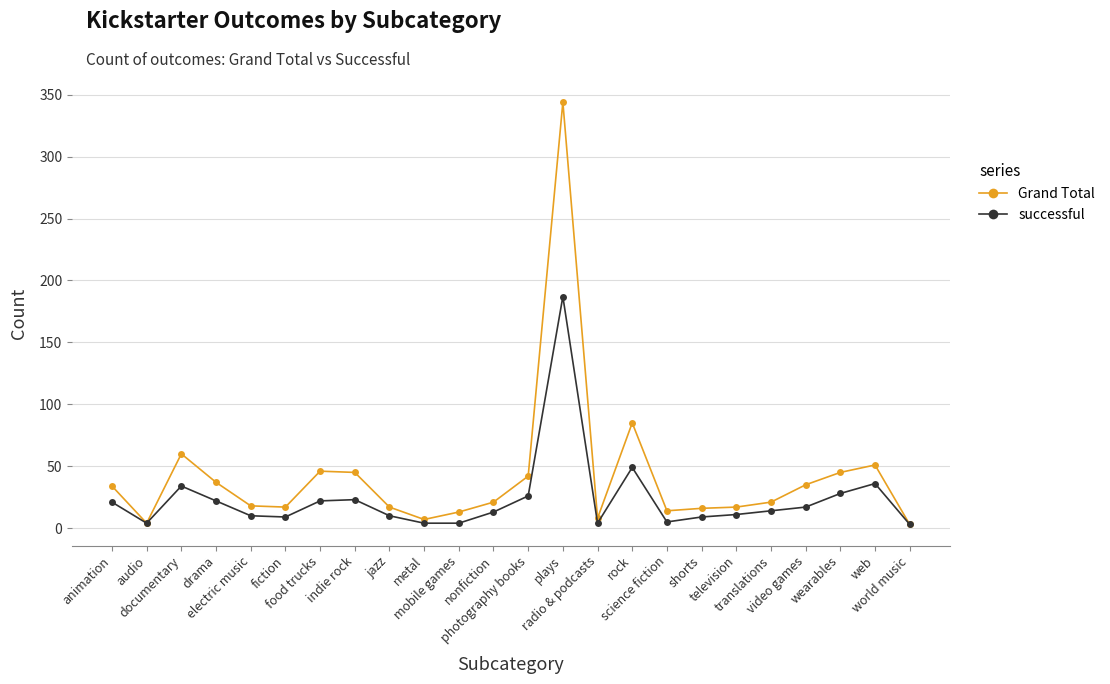

What is the difference between the highest and lowest values at animation?

13